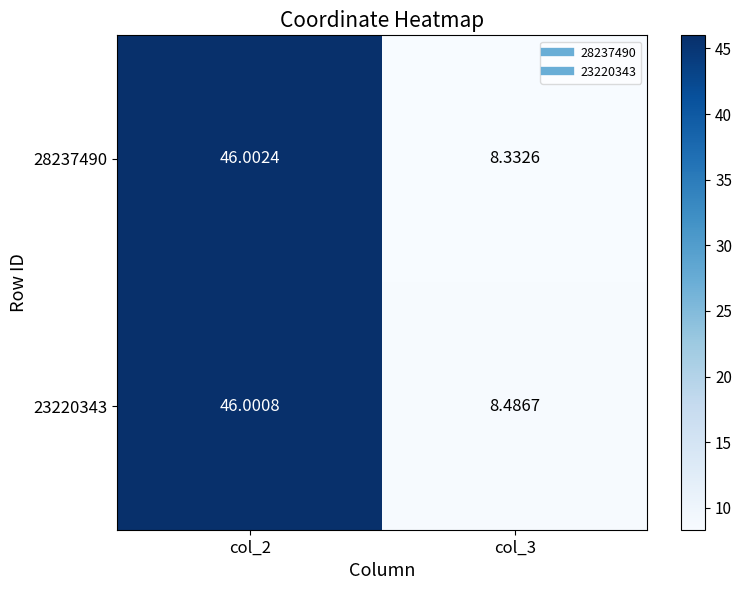

Is the value of 23220343 at col_3 greater than the value of 28237490 at col_2?

No